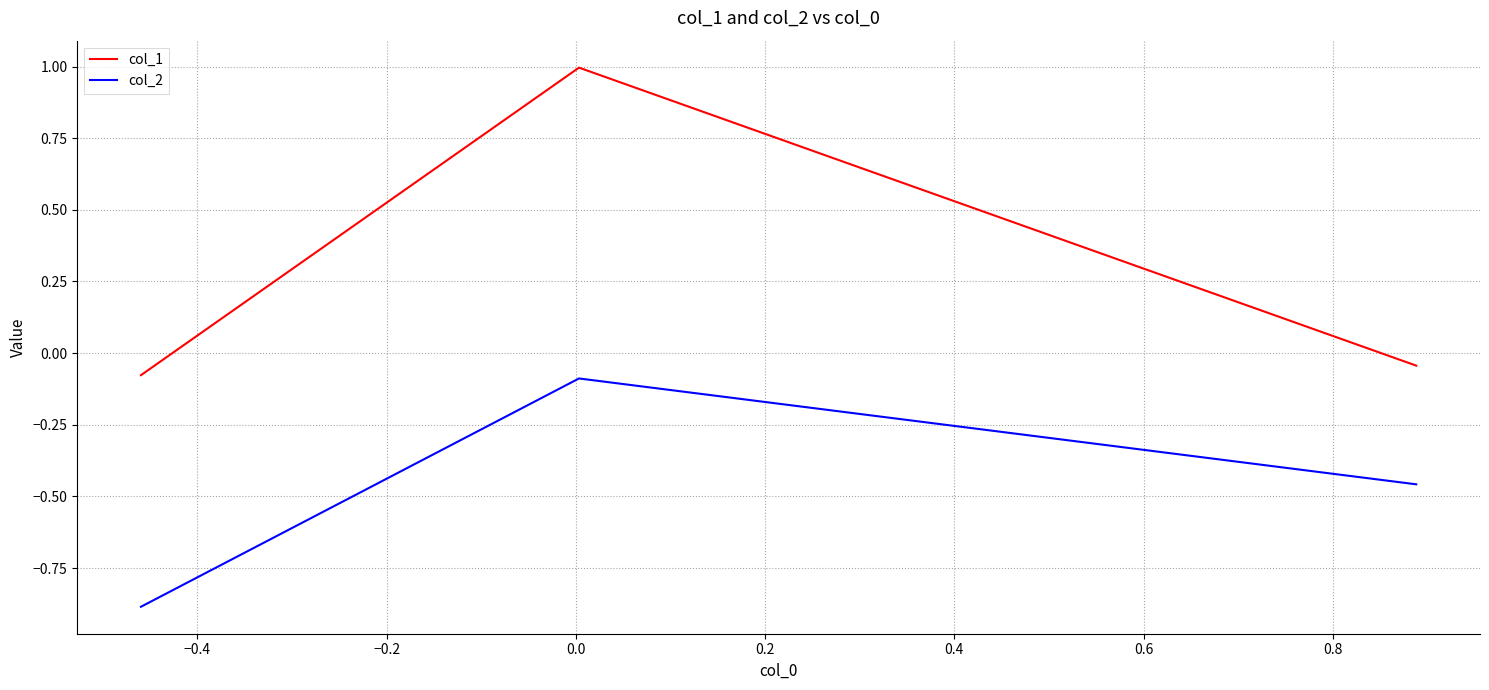

Does the chart display data point markers on the line(s)?

No